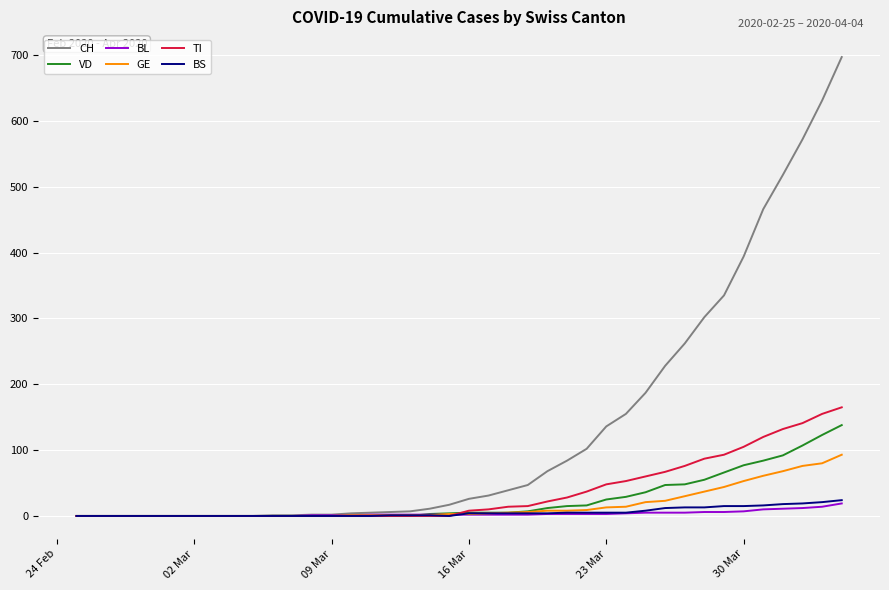

What is the maximum value shown in the chart?

697